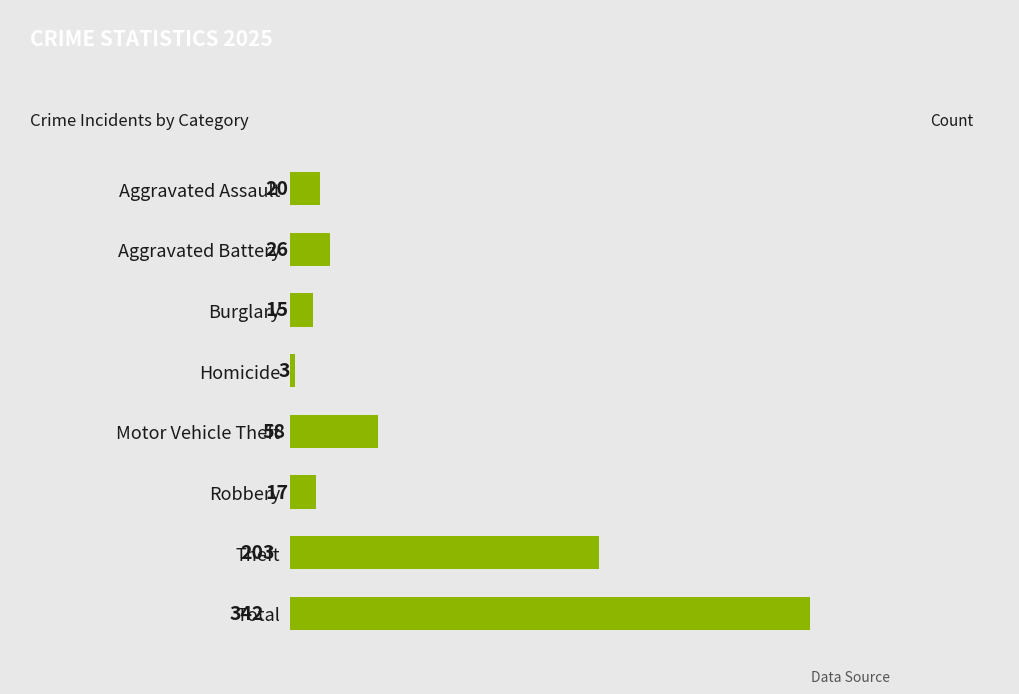

What is the average value?

86